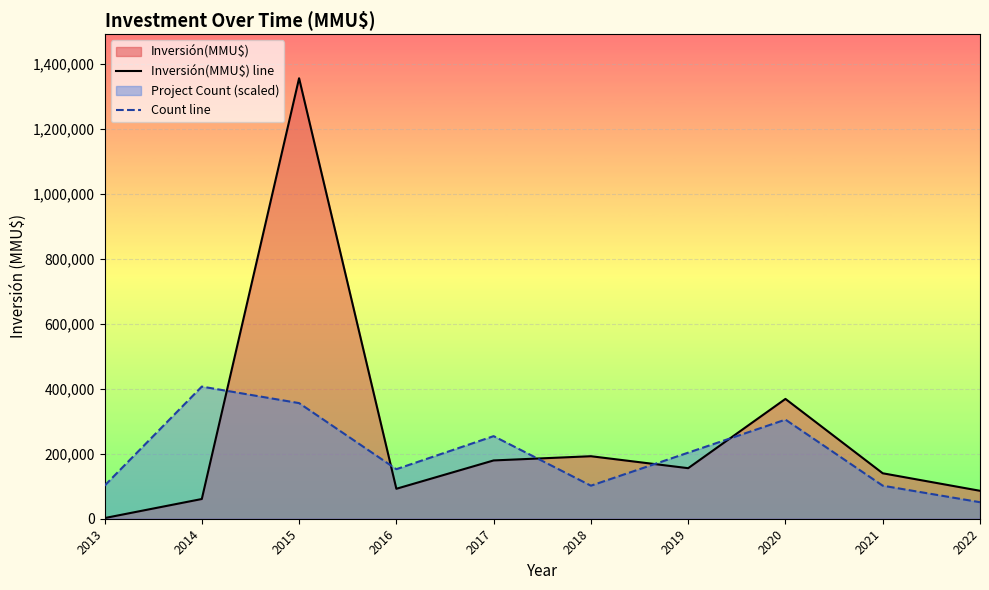

At which label is Inversión(MMU$) line closest to 679339?

2020